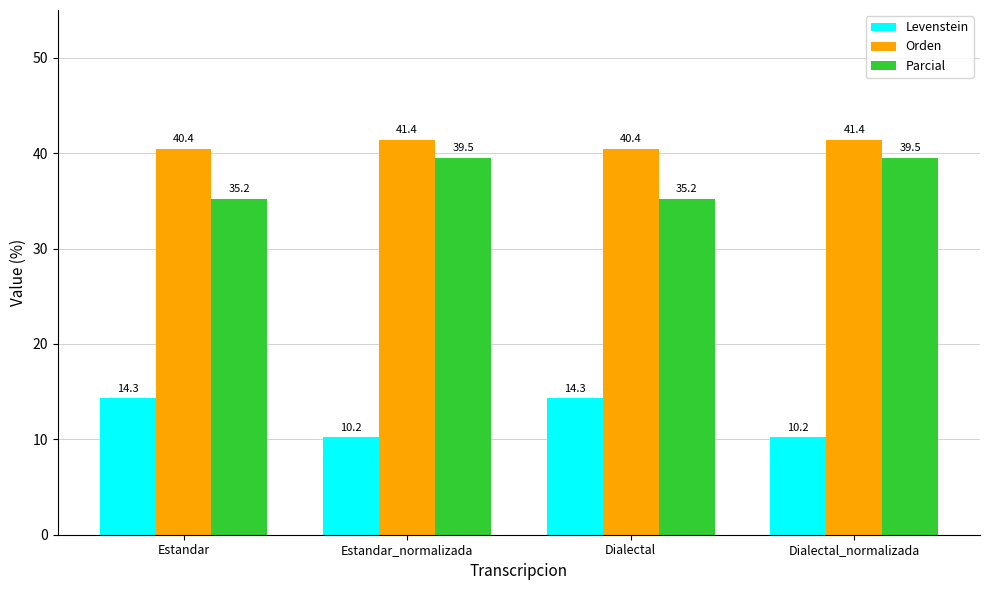

Reading left to right, extract all data points from this chart.

Levenstein: Estandar=14.3	Estandar_normalizada=10.2	Dialectal=14.3	Dialectal_normalizada=10.2
Orden: Estandar=40.4	Estandar_normalizada=41.4	Dialectal=40.4	Dialectal_normalizada=41.4
Parcial: Estandar=35.2	Estandar_normalizada=39.5	Dialectal=35.2	Dialectal_normalizada=39.5